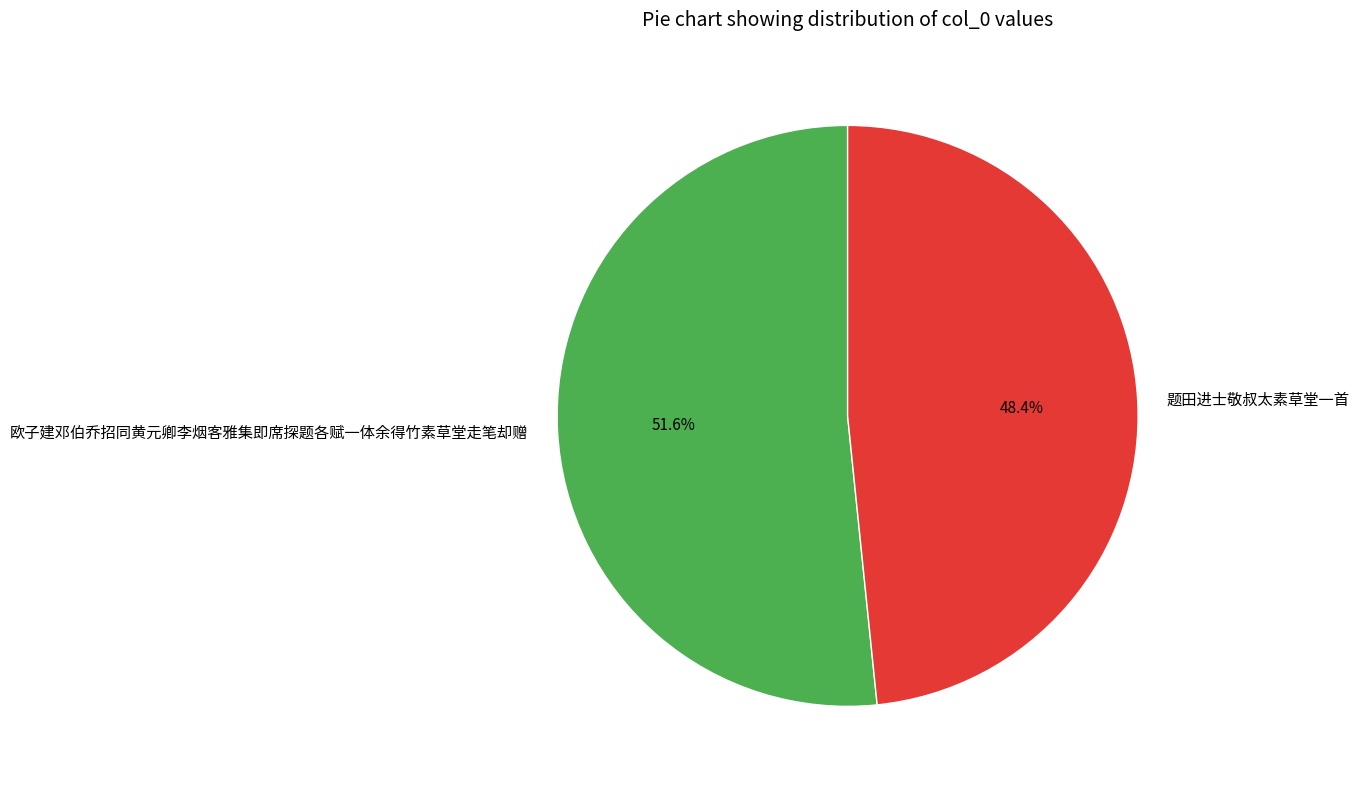

To the nearest percent, what is the average slice percentage?

50%